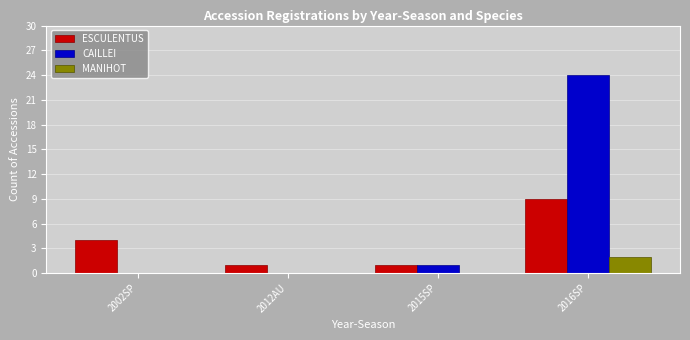

What are all the series names shown in the legend?

ESCULENTUS, CAILLEI, MANIHOT